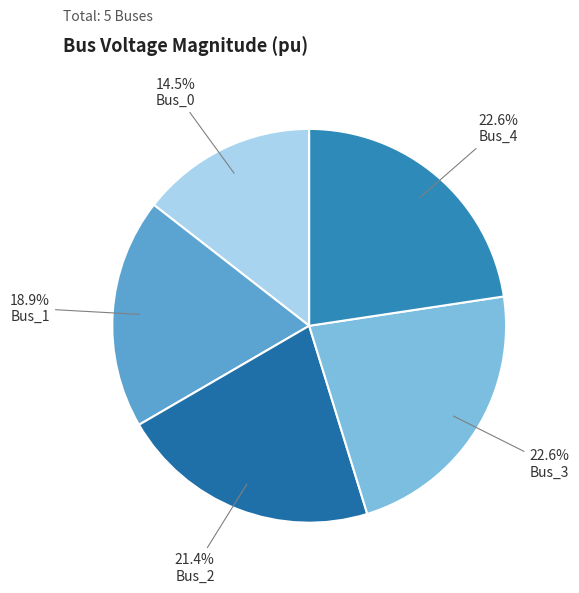

To the nearest percent, what is the difference between the largest and smallest slice percentages?

8%